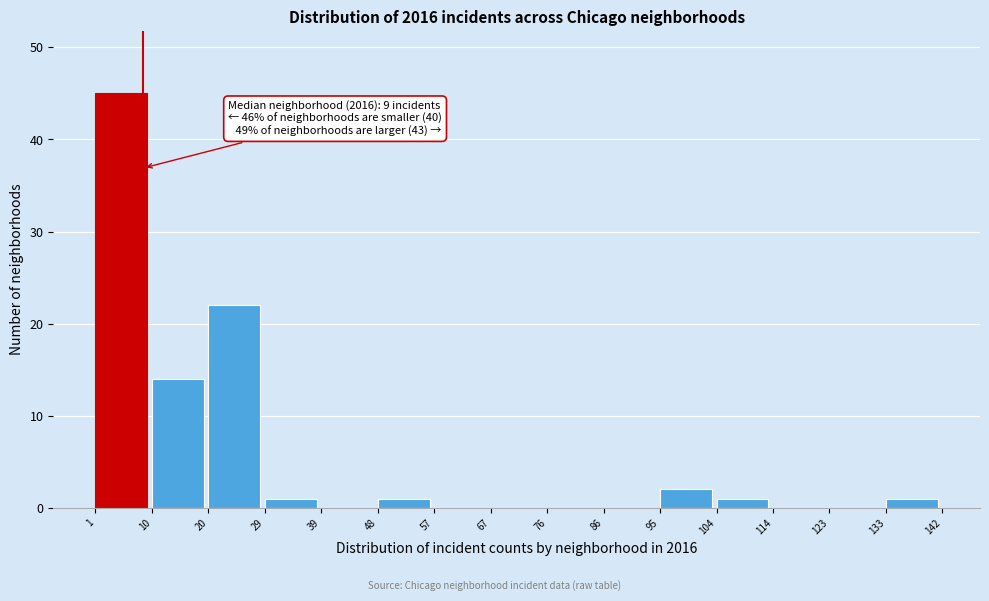

Over which range of the x-axis is the bar tallest?

1 to 10